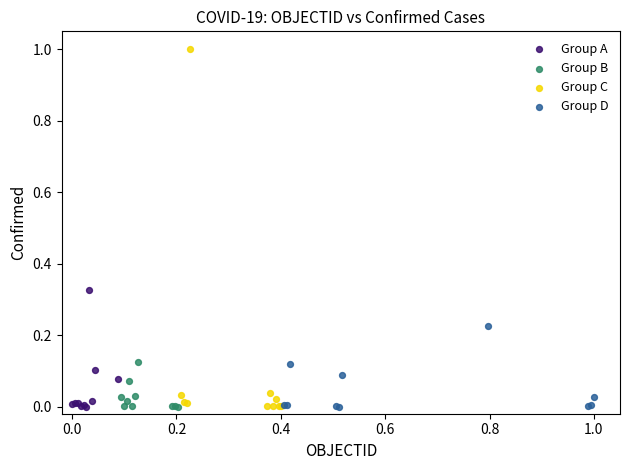

Which series has the largest Y range (max minus min)?

Group C